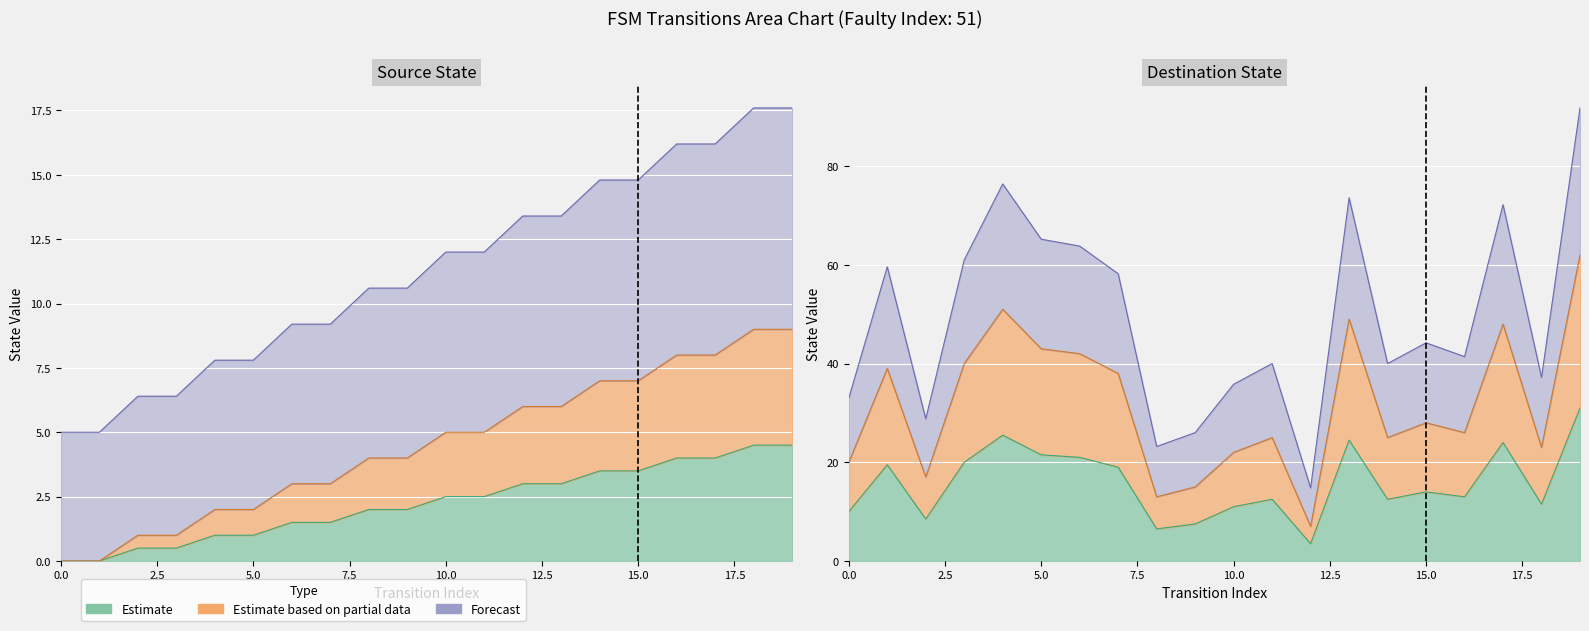

How many lines are shown in the chart?

2